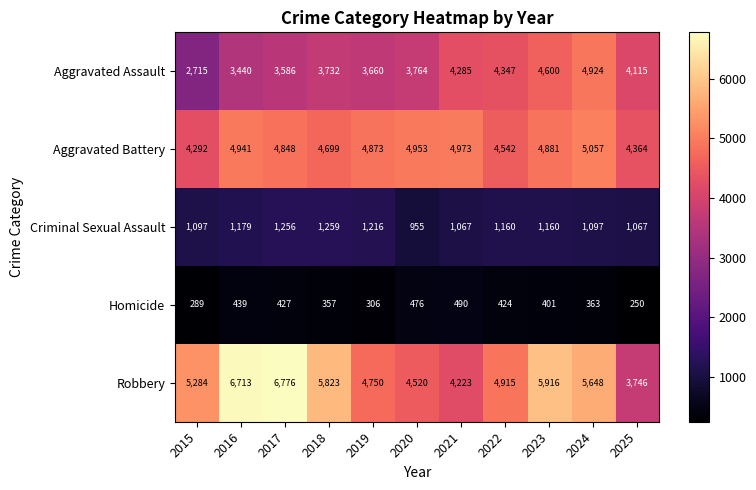

What is the difference between the maximum and minimum values in the Aggravated Assault series?

2209